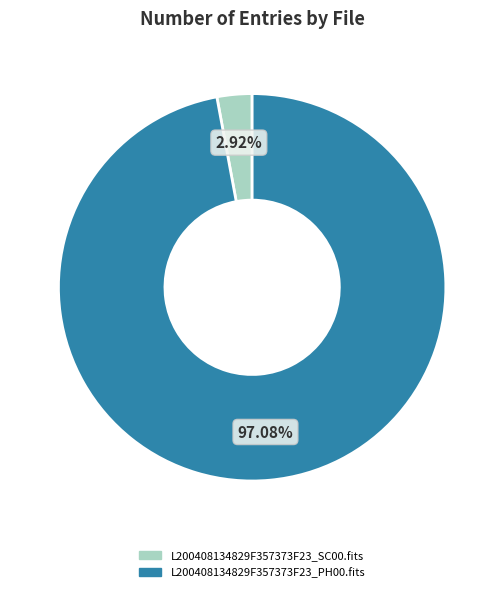

The L200408134829F357373F23_PH00.fits slice represents 97% of the pie. True or false?

True